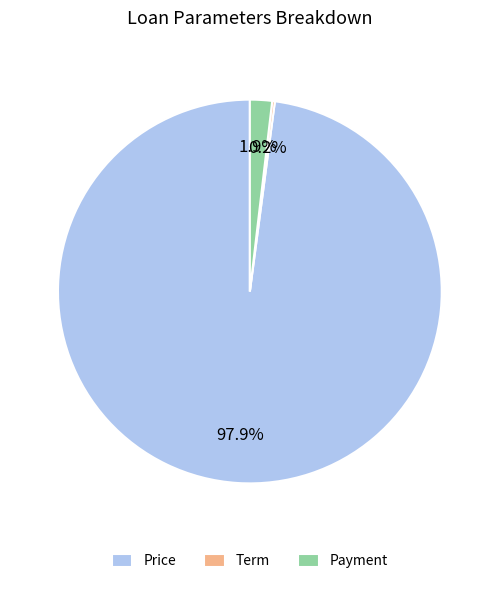

What portion of the pie excludes Price?

2.1%